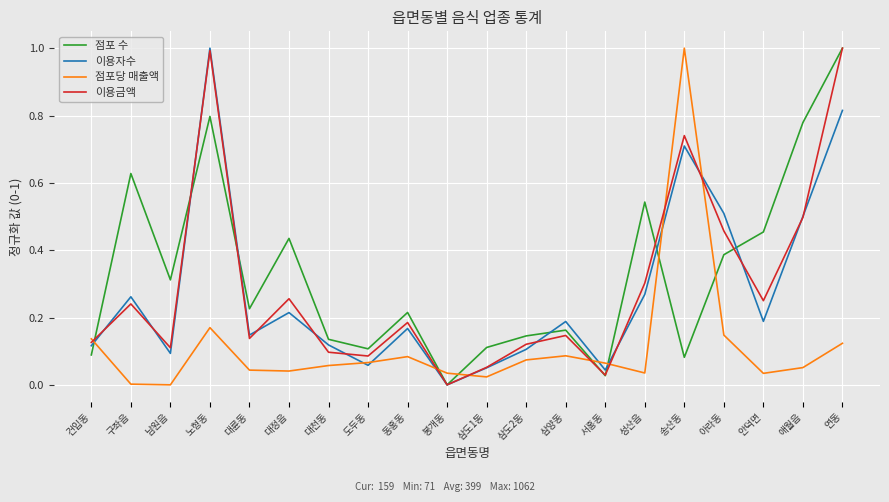

Is this an area chart (filled region under the line)?

No